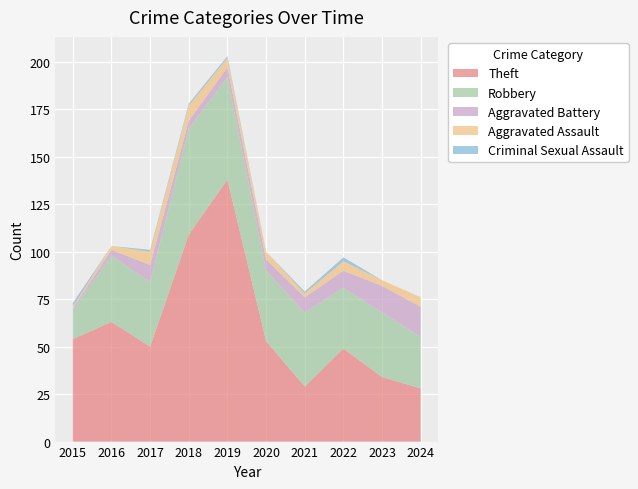

Reading left to right, list all the values displayed in this chart.

Theft: 2015=54	2016=63	2017=50	2018=109	2019=138	2020=53	2021=29	2022=49	2023=34	2024=28
Robbery: 2015=15	2016=35	2017=34	2018=56	2019=54	2020=37	2021=39	2022=32	2023=34	2024=27
Aggravated Battery: 2015=1	2016=3	2017=9	2018=4	2019=5	2020=6	2021=8	2022=9	2023=14	2024=16
Aggravated Assault: 2015=1	2016=2	2017=7	2018=8	2019=5	2020=4	2021=2	2022=5	2023=3	2024=5
Criminal Sexual Assault: 2015=2	2016=0	2017=1	2018=1	2019=1	2020=0	2021=1	2022=2	2023=0	2024=0